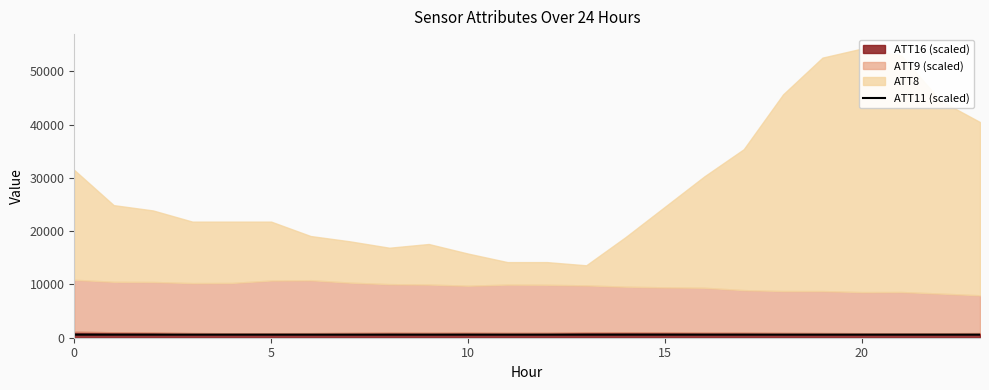

How many lines are shown in the chart?

1